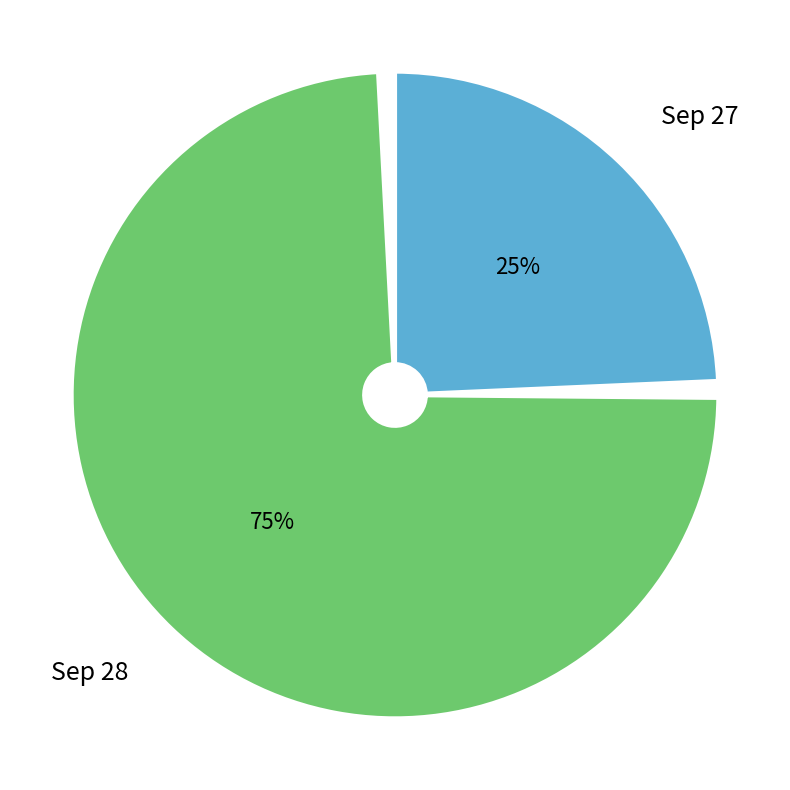

True or false: 27 accounts for 12% of the total.

False